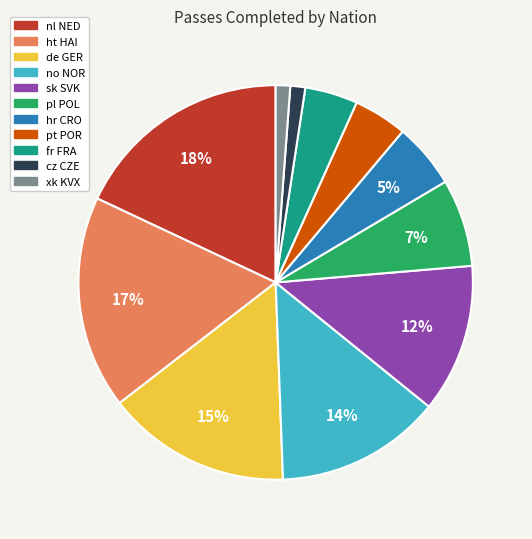

Is there any slice that represents more than half of the pie?

No